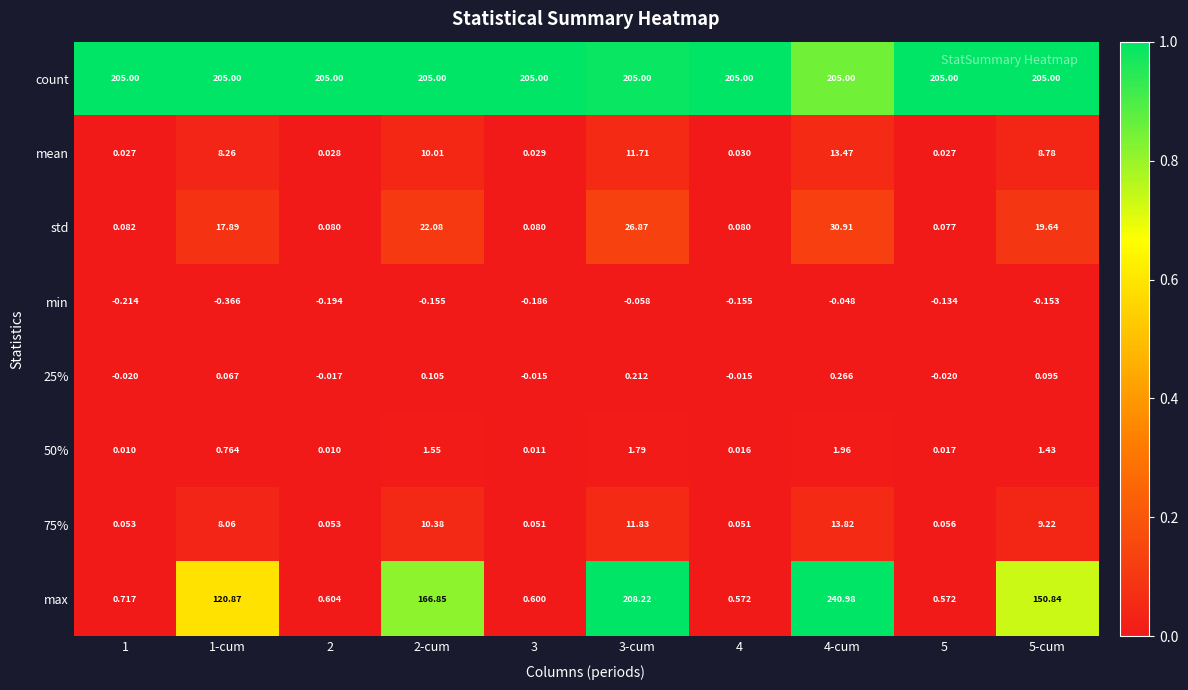

Which series changed the most between 4 and 5-cum?

max